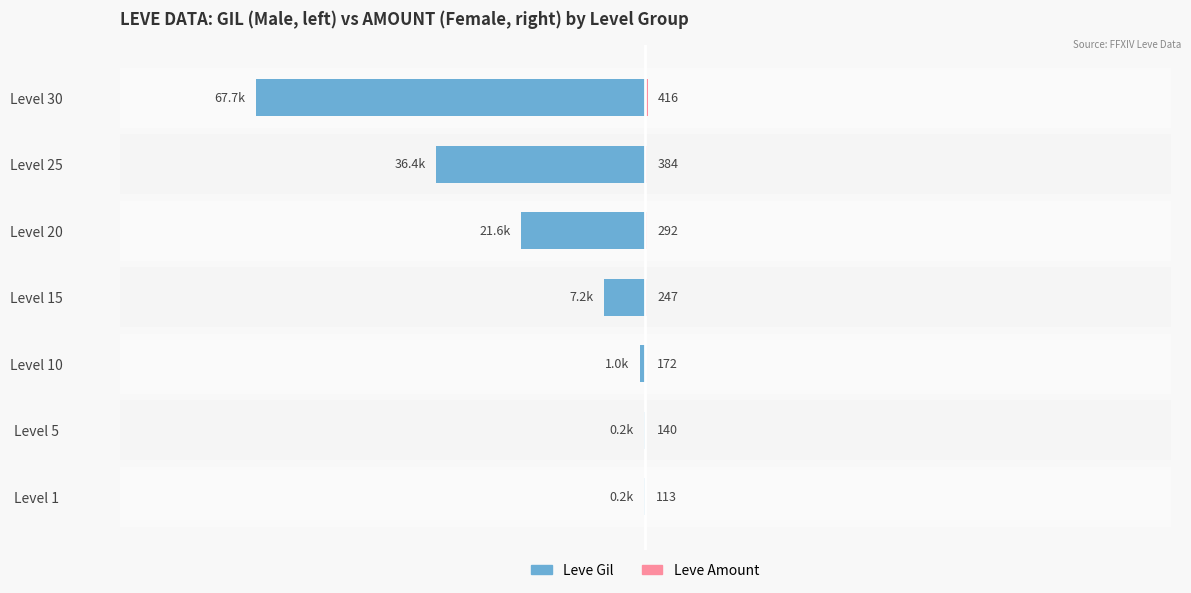

The value of Male at Level 25 is -36390. True or false?

True